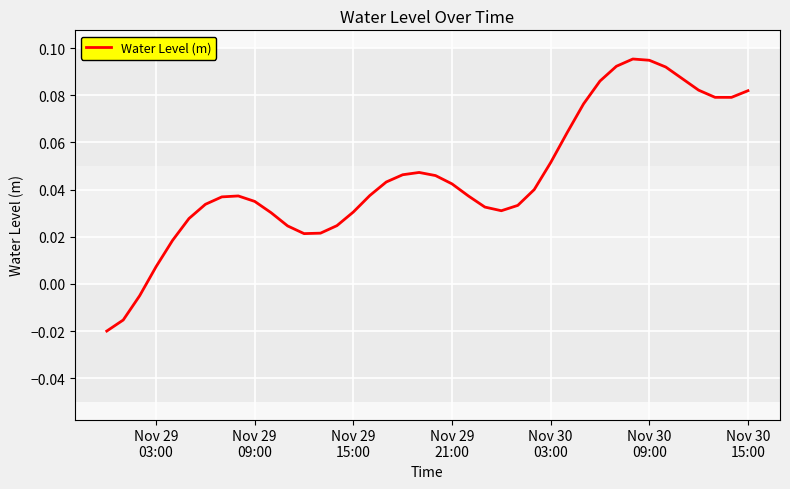

Does the chart display data point markers on the line(s)?

No